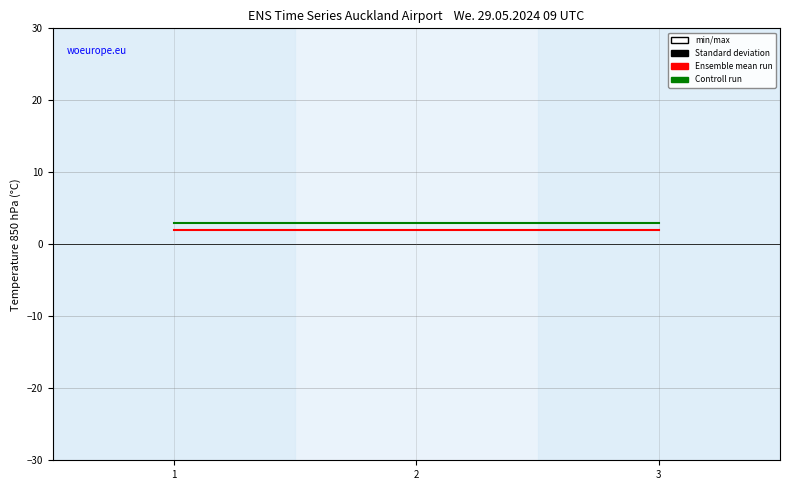

What is the total value across all series at 1?

5